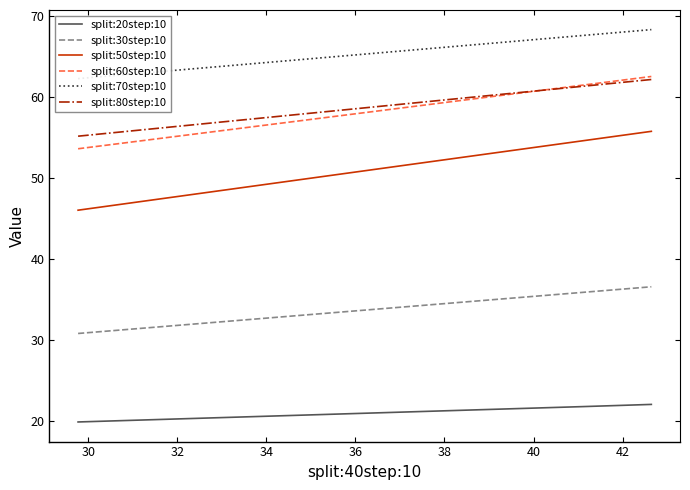

What are all the series names shown in the legend?

split:20step:10, split:30step:10, split:50step:10, split:60step:10, split:70step:10, split:80step:10